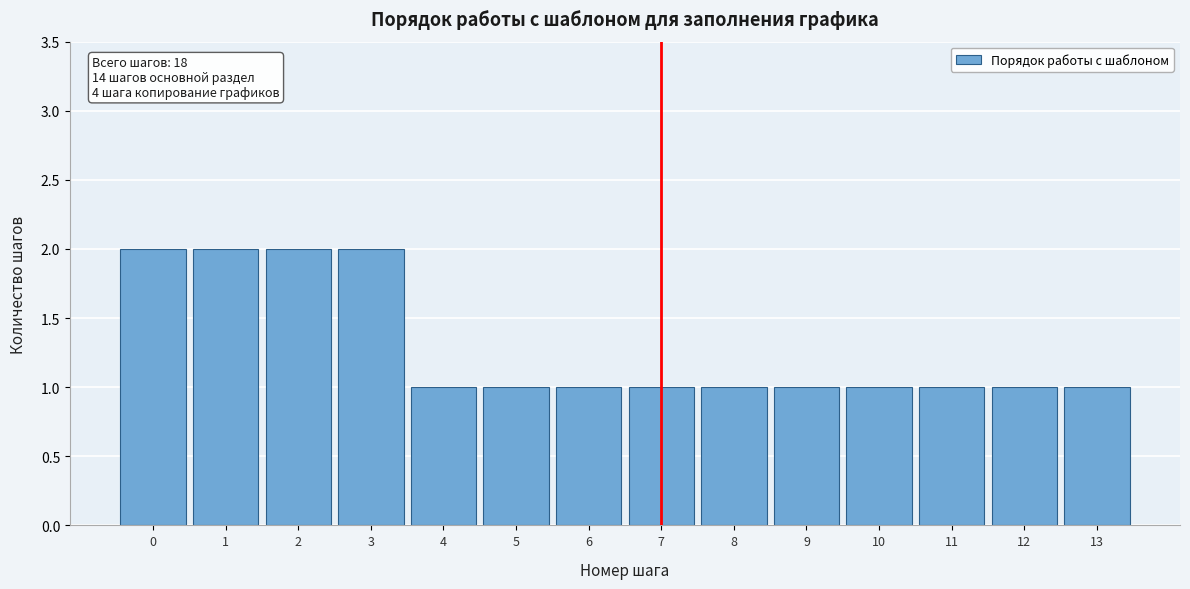

Reading right to left, list all the values displayed in this chart.

1	1	1	1	1	1	1	1	1	1	2	2	2	2